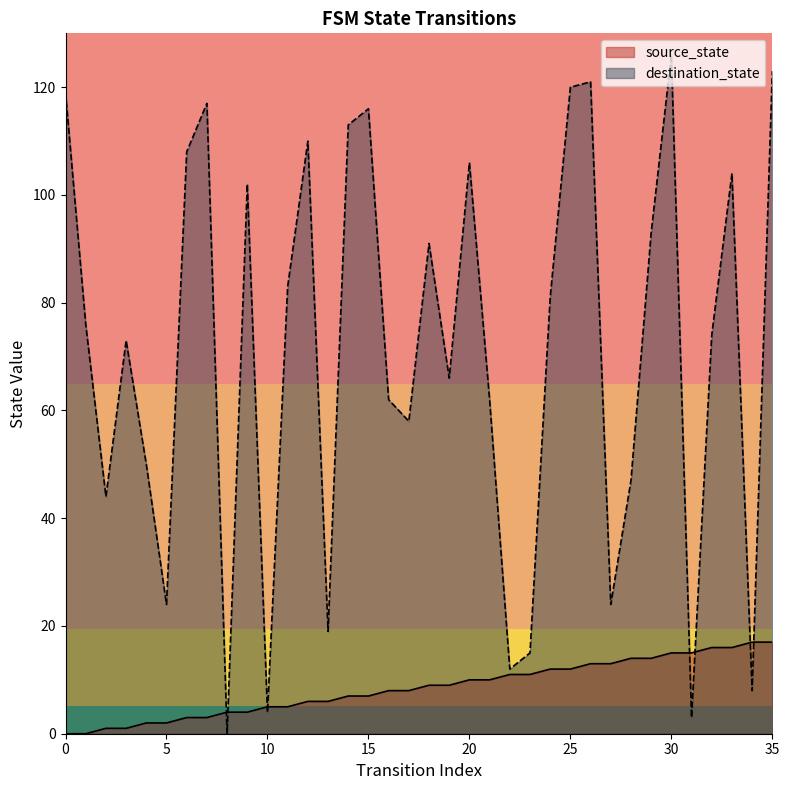

How many lines are shown in the chart?

2